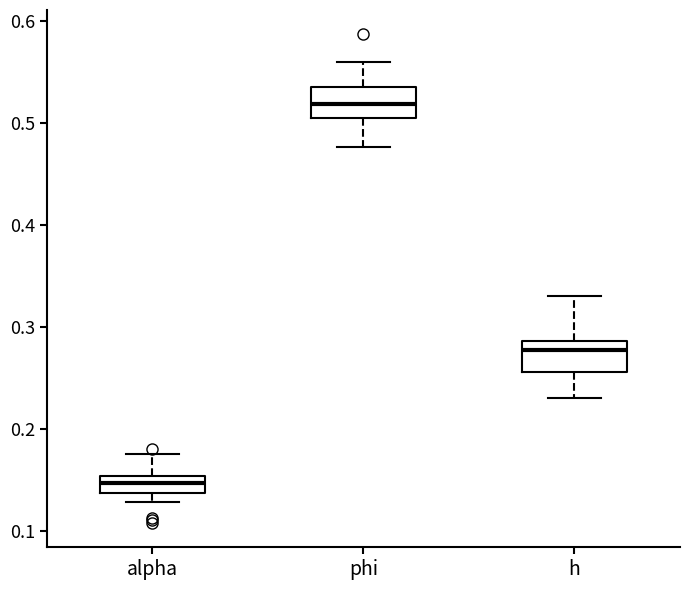

Reading left to right, read every box against the y-axis: the position of its median line, the range the box covers, and the ends of its whiskers. The values are not printed on the chart, so give them approximately, as read against the axis.

alpha: median 0.15 (inside the box), box 0.14 to 0.15, whiskers 0.13 to 0.18
phi: median 0.52, box 0.51 to 0.54, whiskers 0.48 to 0.56
h: median 0.28, box 0.26 to 0.29, whiskers 0.23 to 0.33